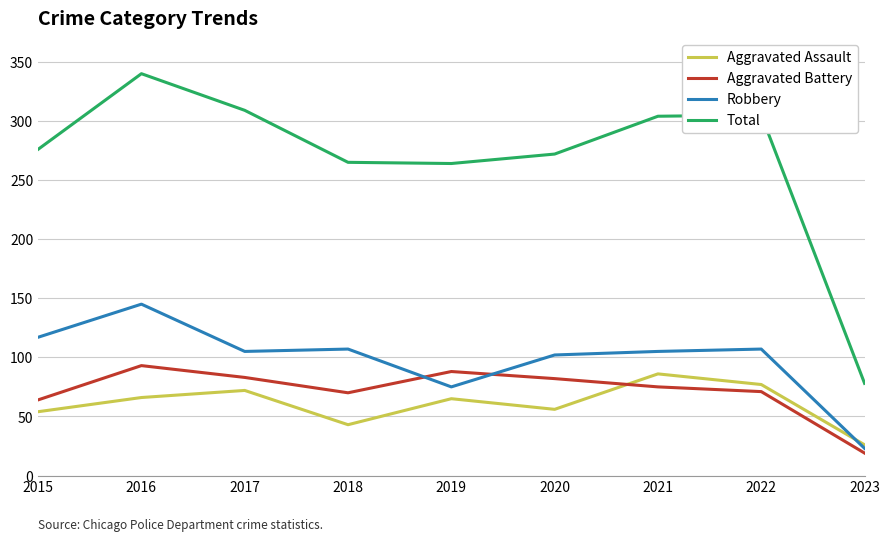

Which series has the largest range (max minus min)?

Total